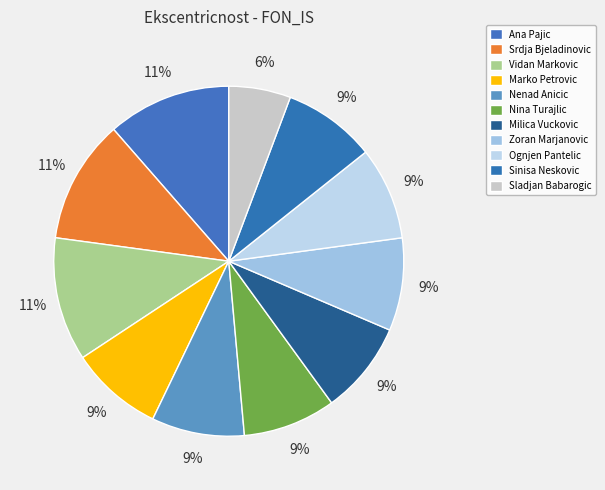

Is it true that Nina Turajlic is 20% of the pie?

False